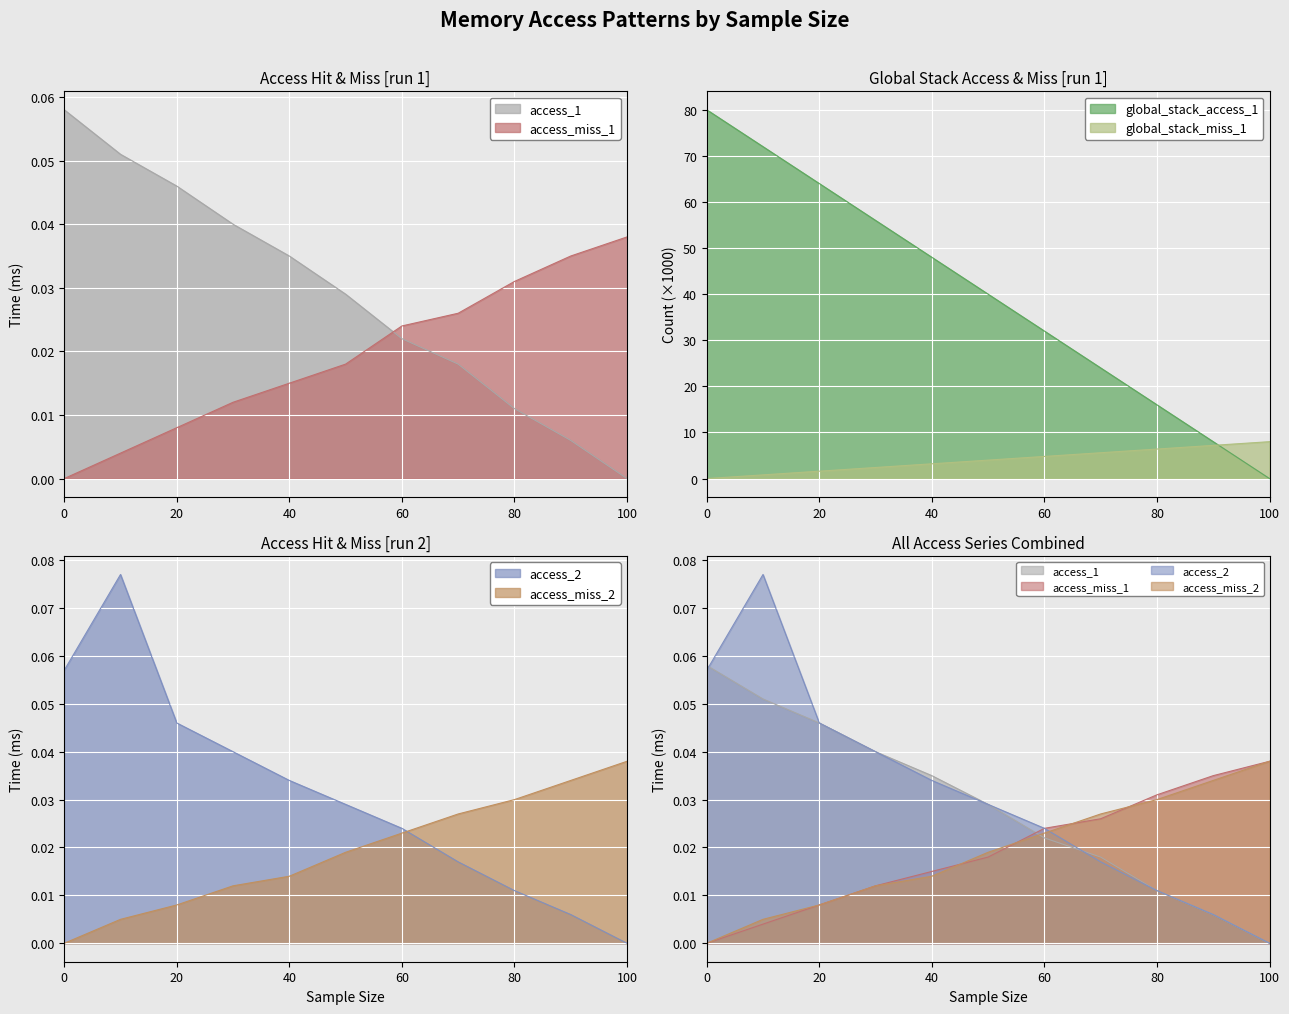

What is the maximum value for access_1?

0.1